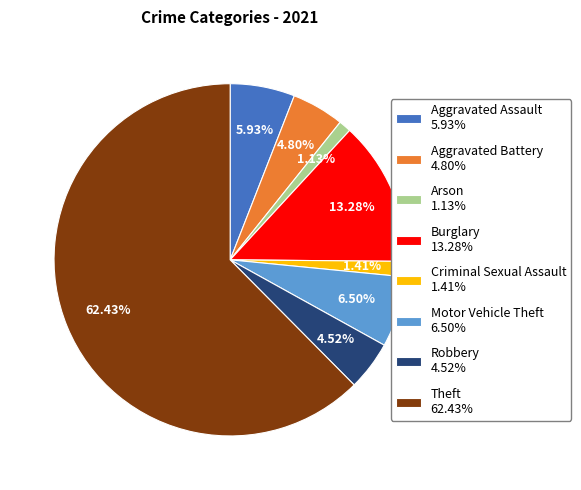

What is the ratio of the value at Aggravated Battery 4.80% to the value at Robbery 4.52%?

1.1